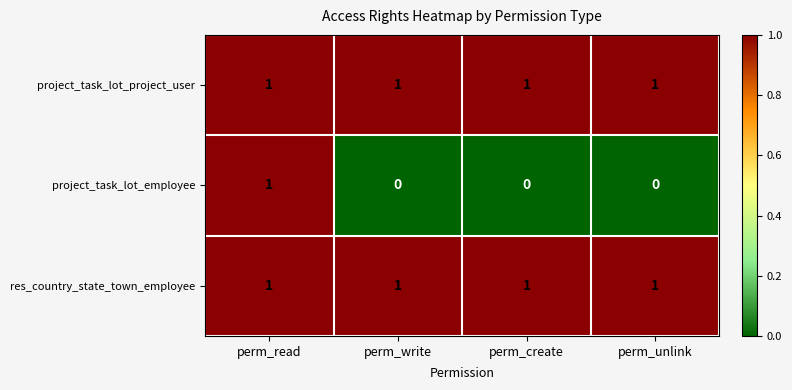

Is it true that project_task_lot_employee equals 1 at perm_unlink?

False